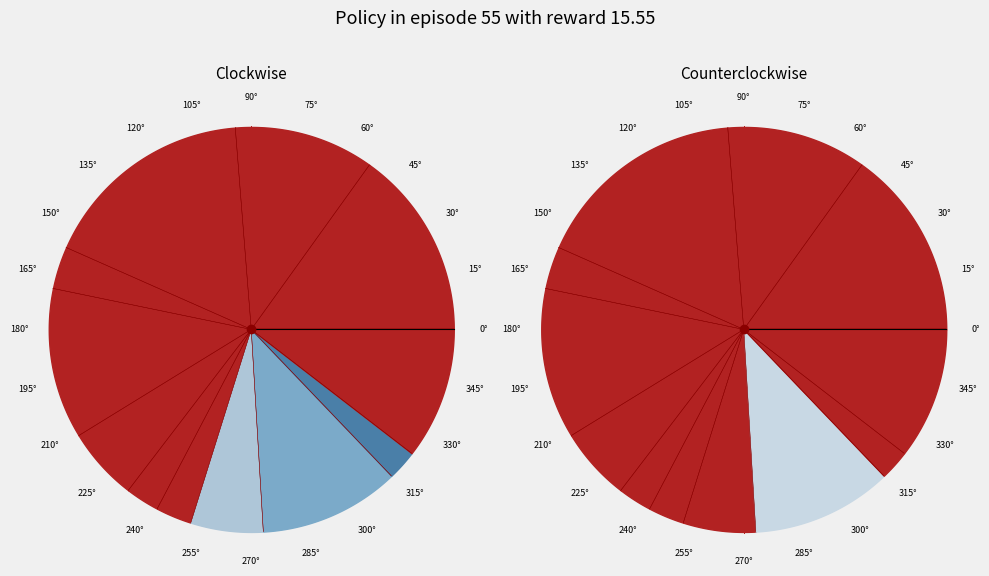

How many segments does this pie chart have?

12